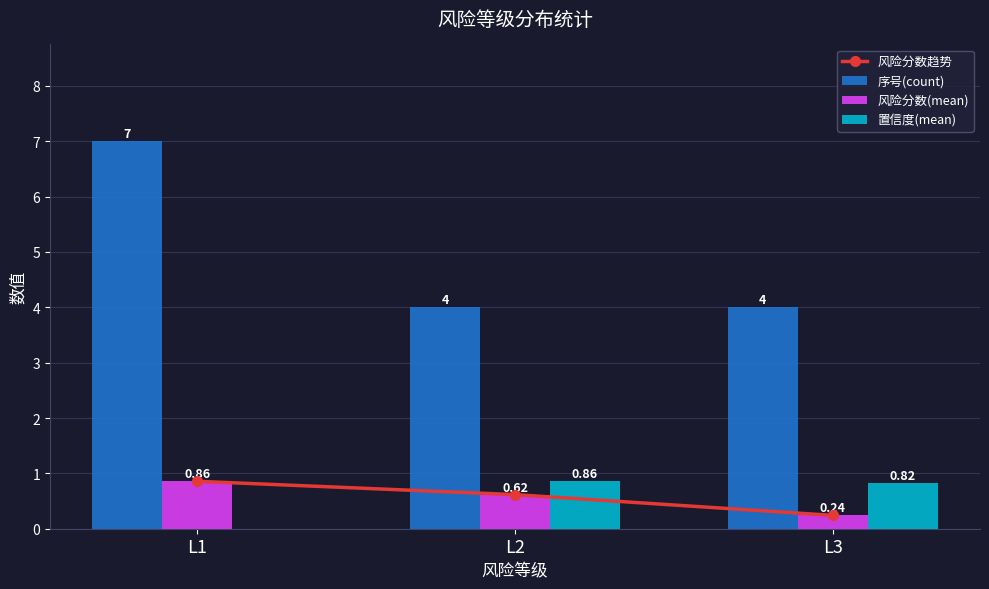

List the series in order of their peak value, lowest first.

风险分数趋势, 风险分数(mean), 置信度(mean), 序号(count)